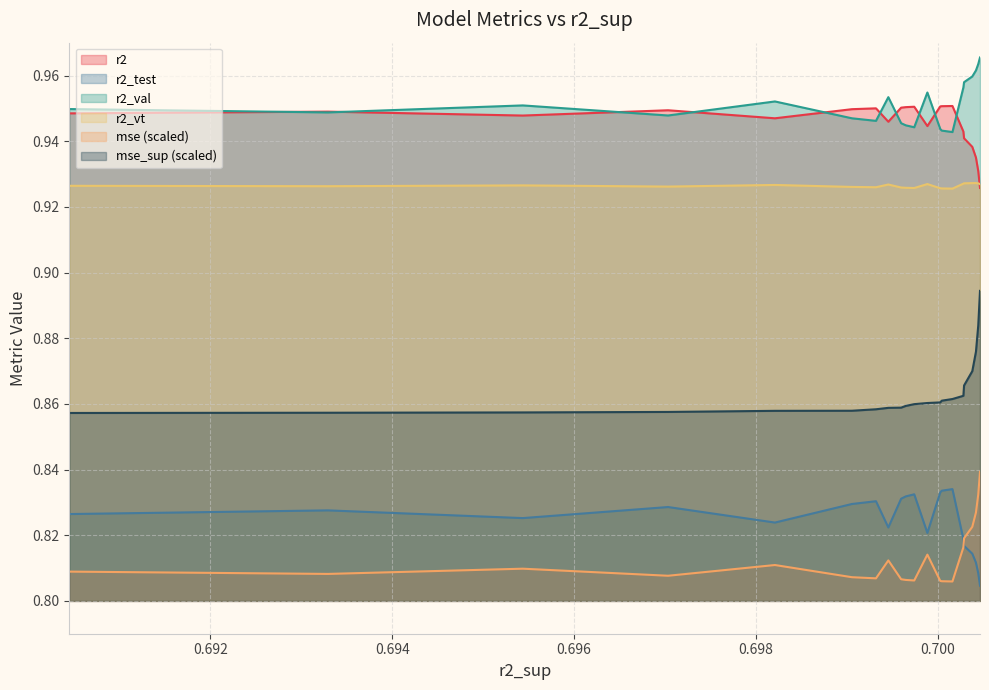

What is the average value of the r2_test series?

0.8